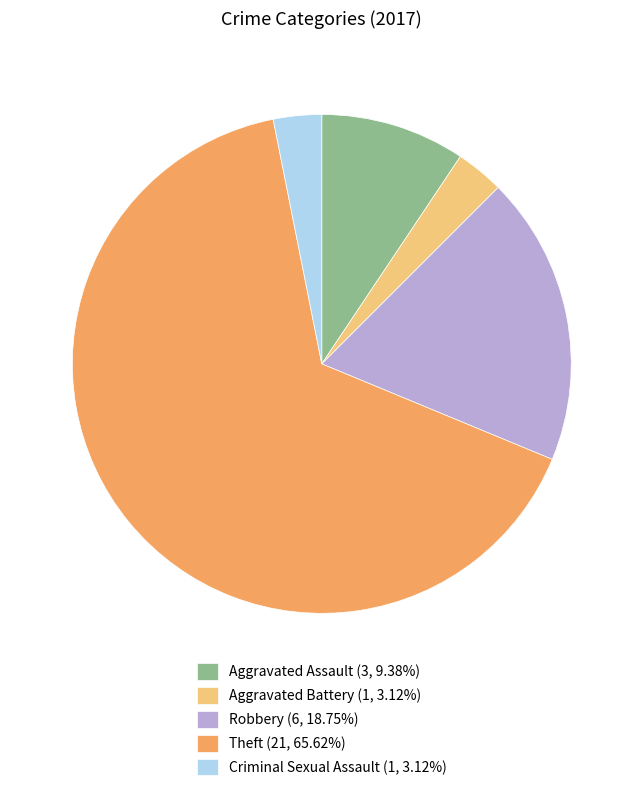

Is the sum of Aggravated Assault (3, 9.38%) and Aggravated Battery (1, 3.12%) greater than half?

No